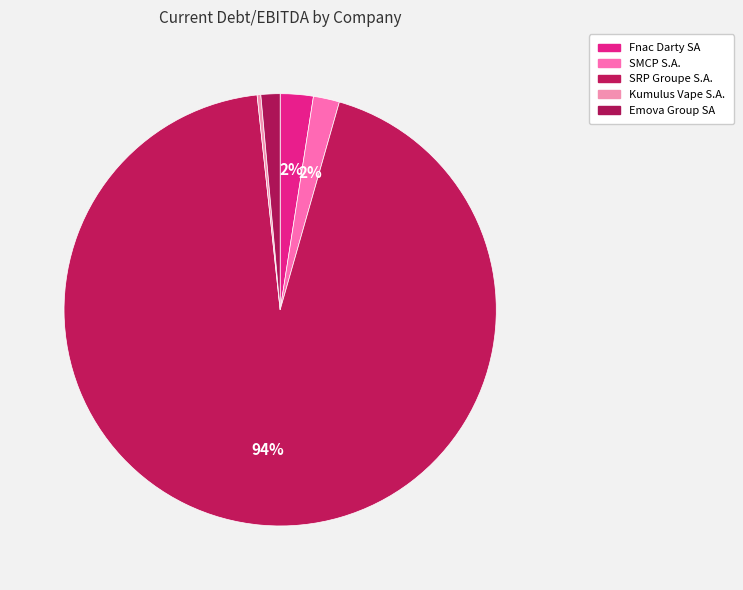

Which slice is the largest?

SRP Groupe S.A.